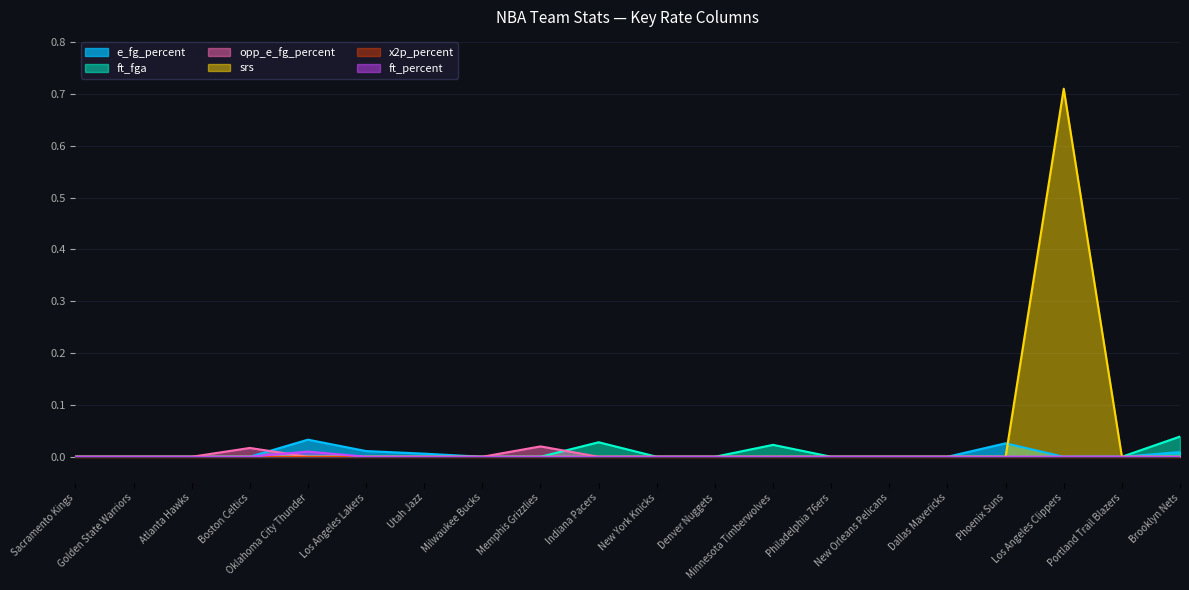

True or false: opp_e_fg_percent and ft_percent intersect in this chart.

True